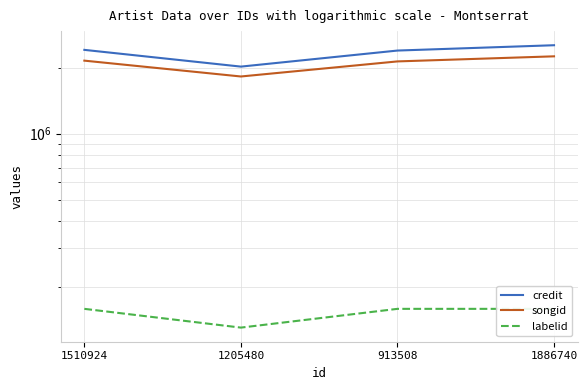

What is the maximum value for songid?

2254536